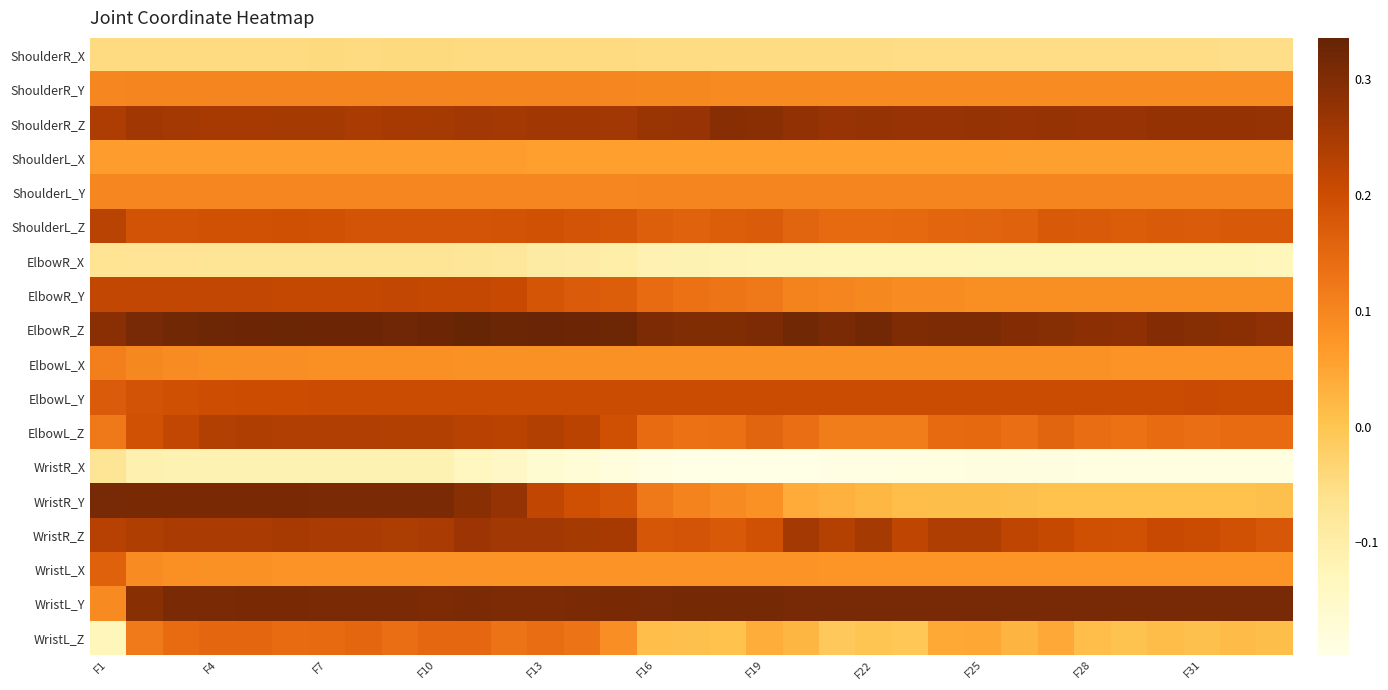

Which category has the lowest value across all series?

17